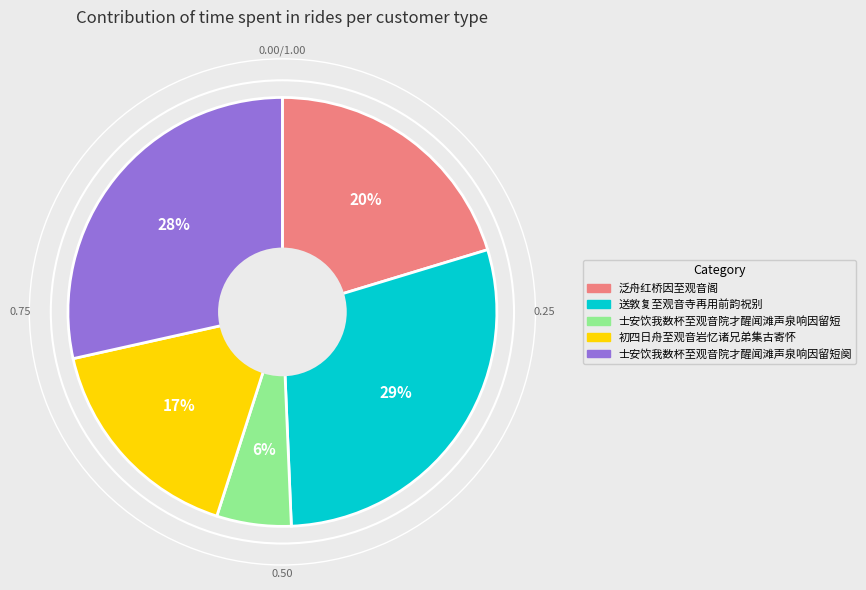

To the nearest percent, what is the difference between the largest and smallest slice percentages?

23%